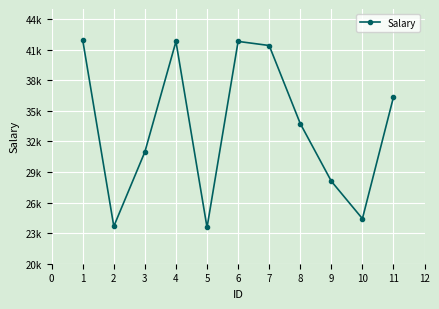

How many lines are shown in the chart?

1